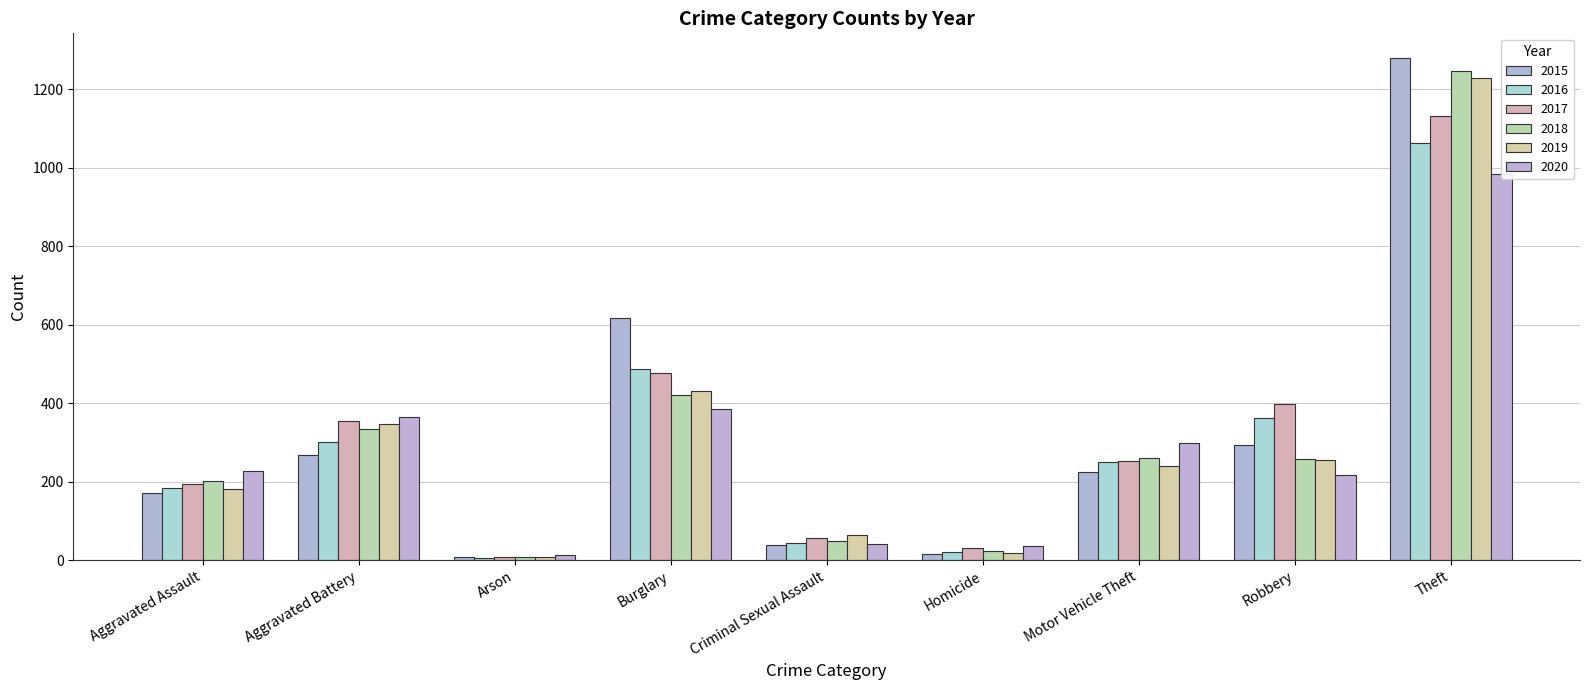

What is the total value across all series at Motor Vehicle Theft?

1526